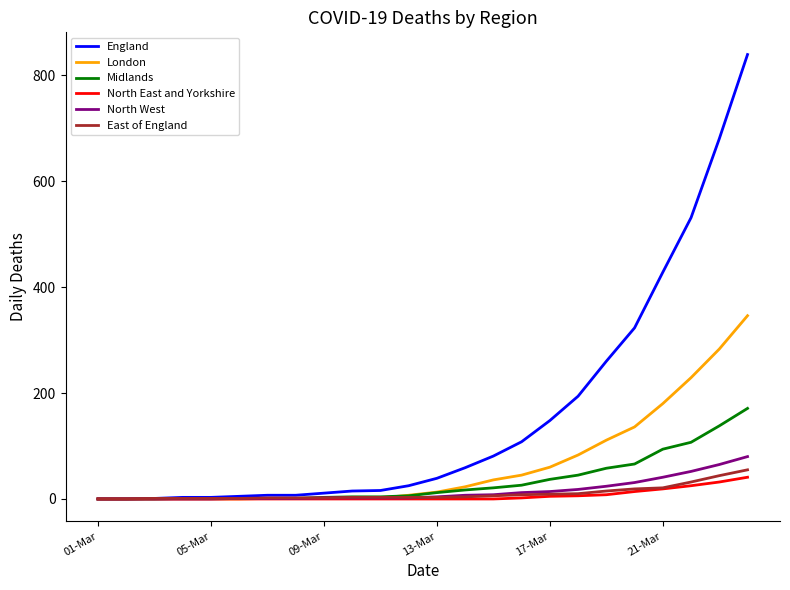

What is the highest value of the North West series?

80